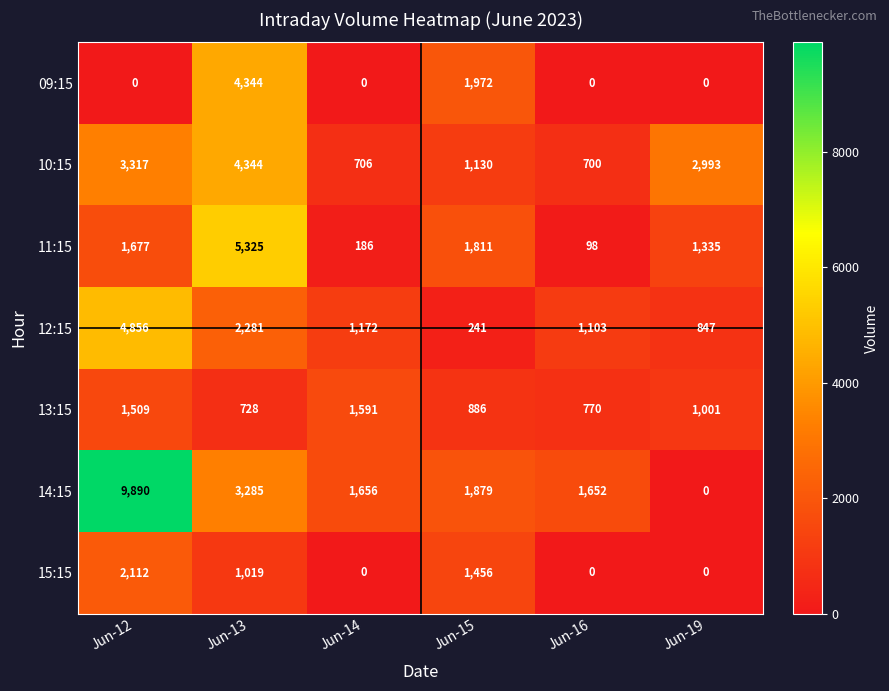

How many series are shown in this chart?

7